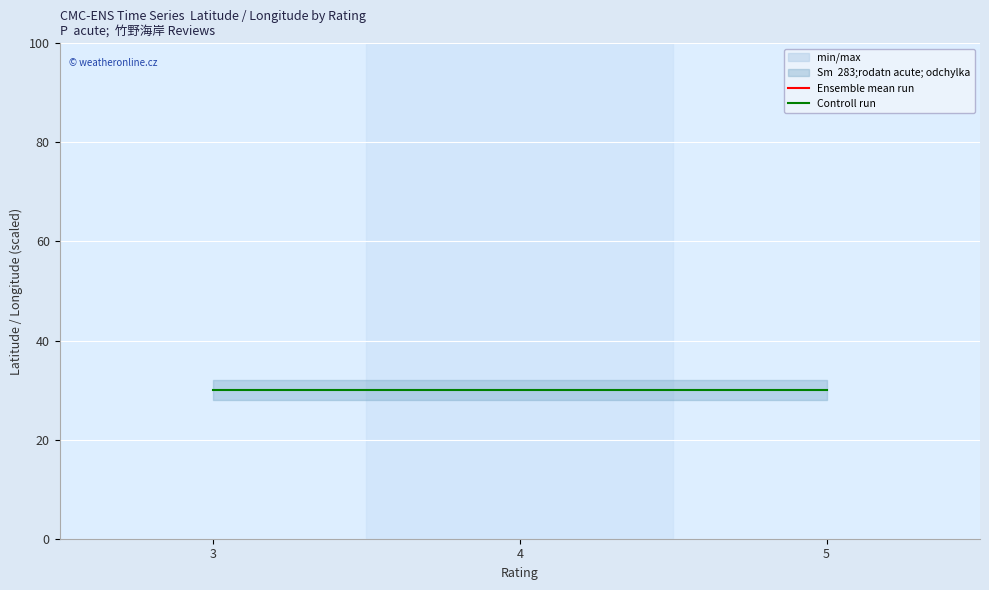

Which series has the largest range (max minus min)?

Ensemble mean run